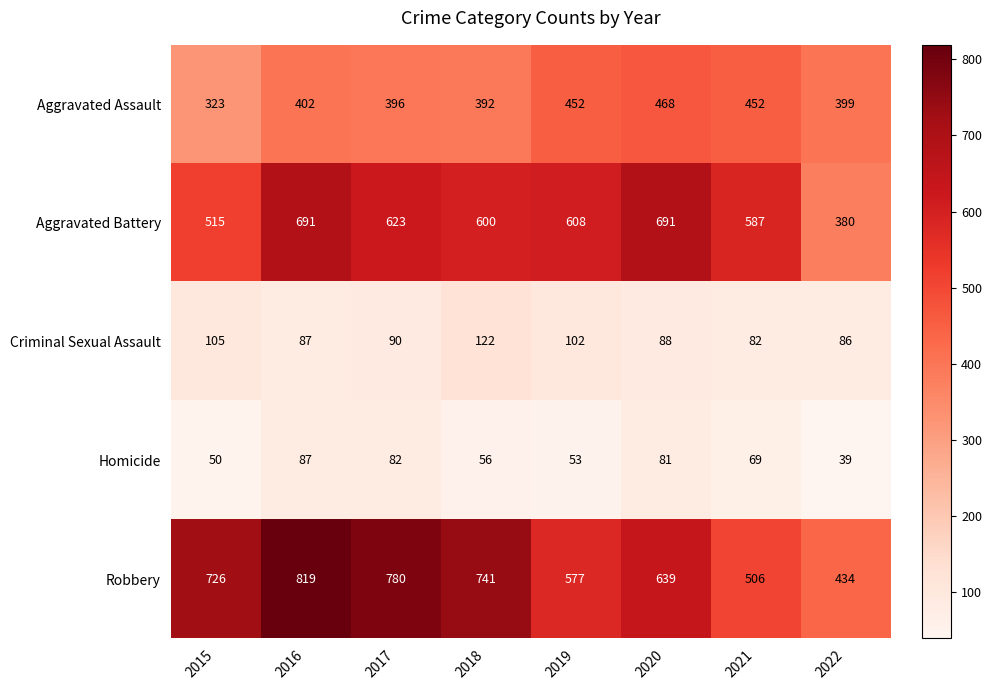

Which series has the largest range (max minus min)?

Robbery